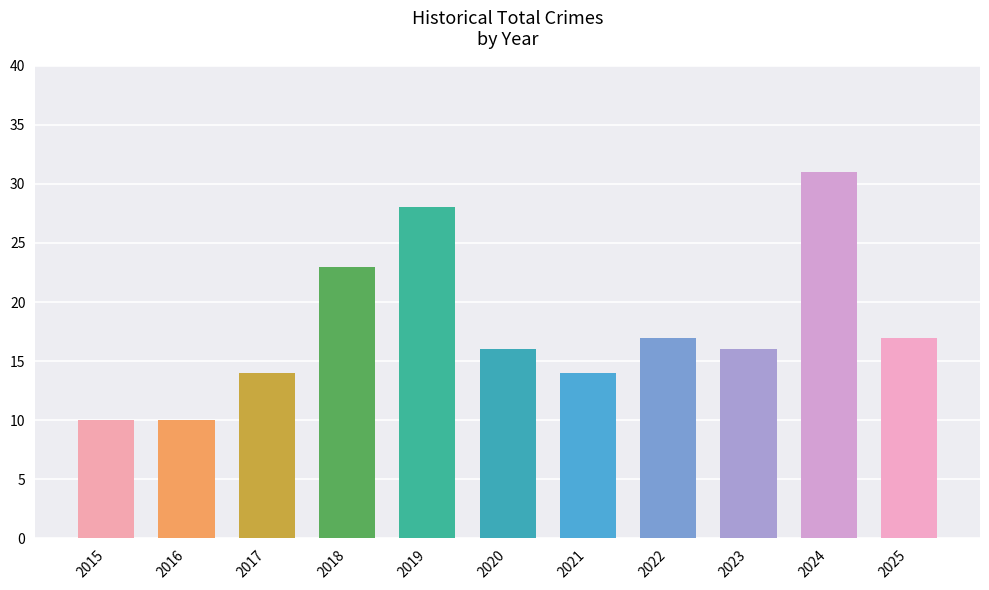

Which label corresponds to the largest value in the chart?

2024